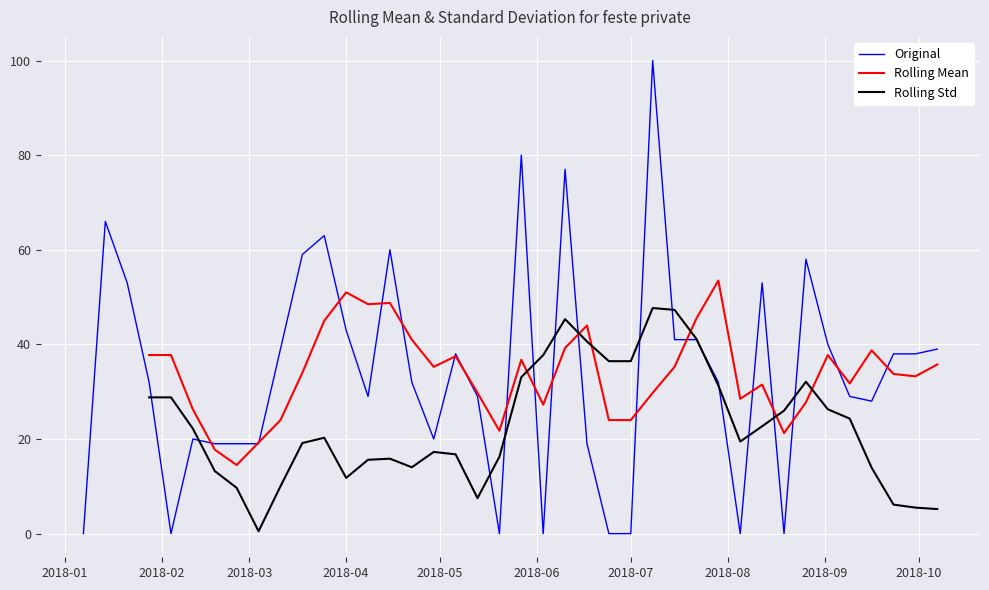

The Rolling Mean series shows 24.0 at 2018-07. True or false?

True